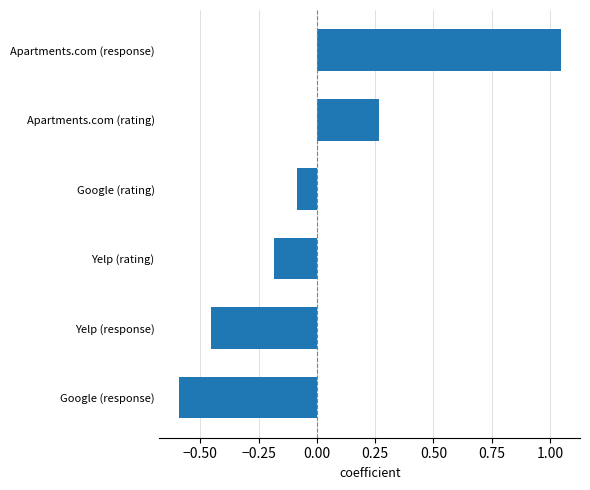

What is the difference between the second highest and second lowest values?

0.7